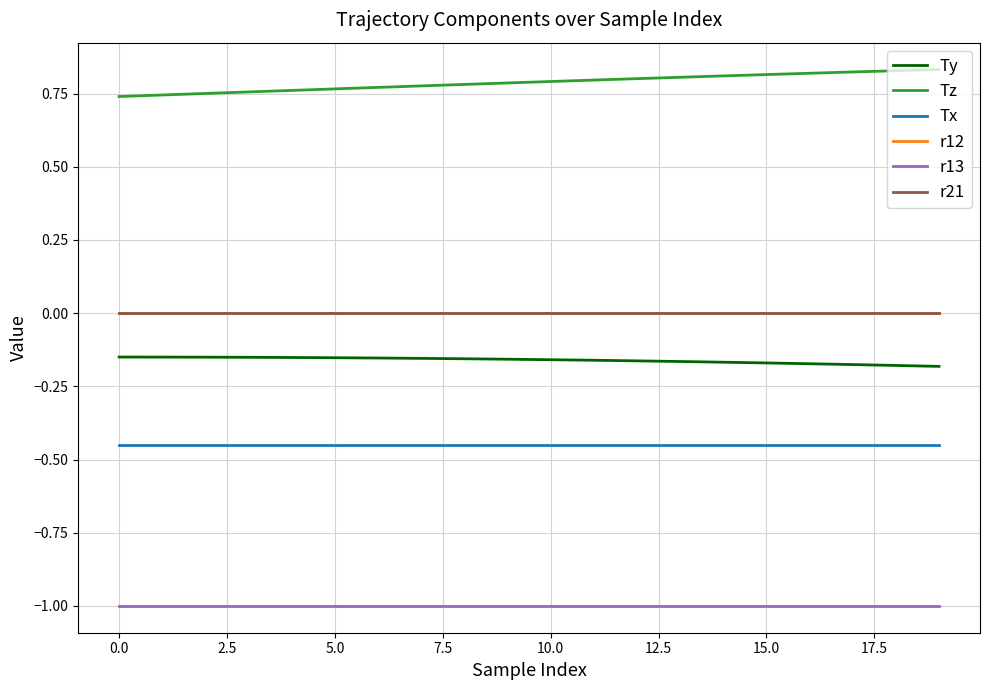

At how many categories does at least one series exceed 0?

20